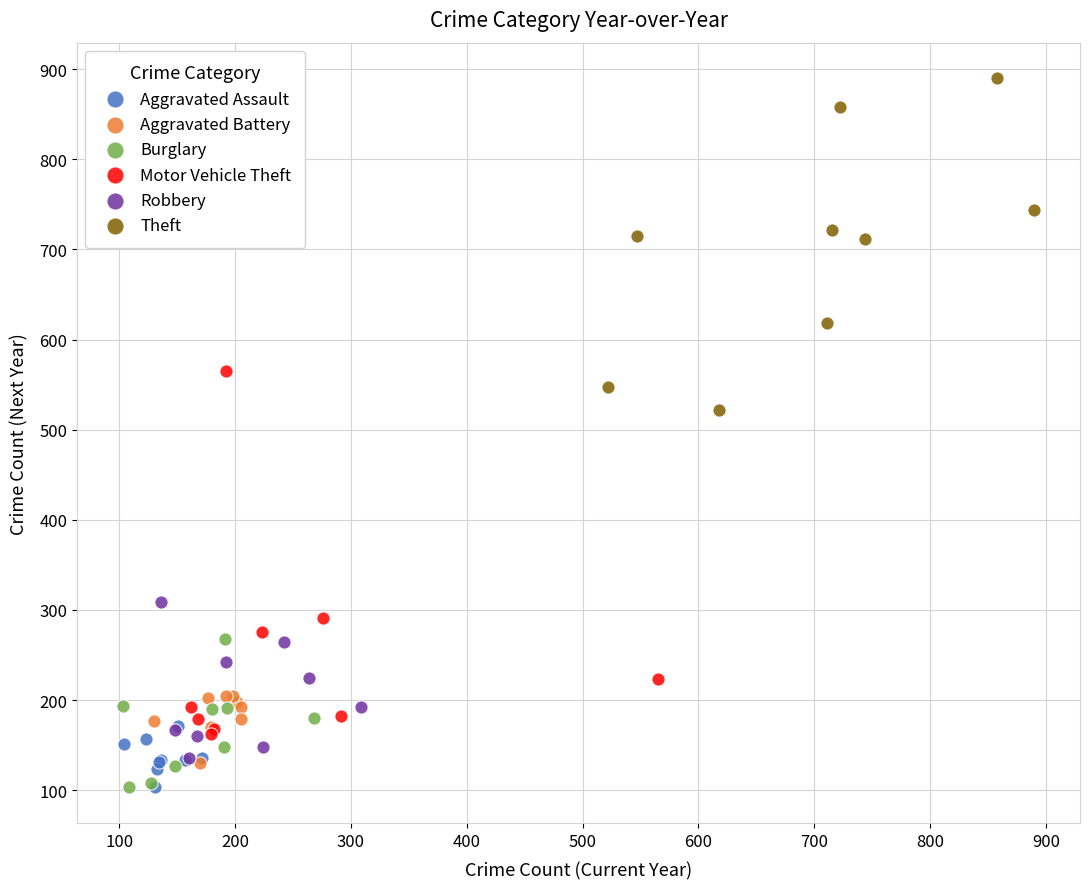

Which series reaches the maximum Y coordinate?

Theft